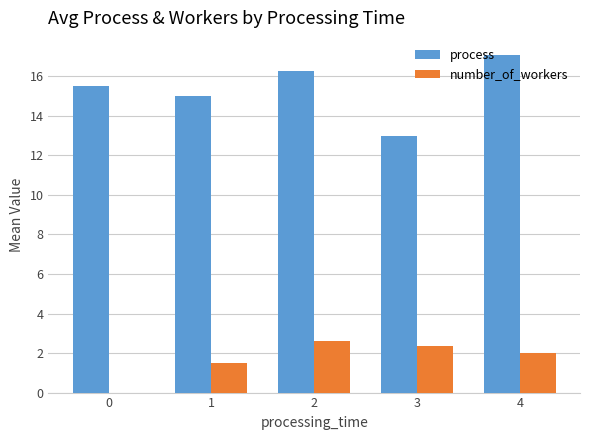

What is the sum of the process values at 4 and 3?

30.1